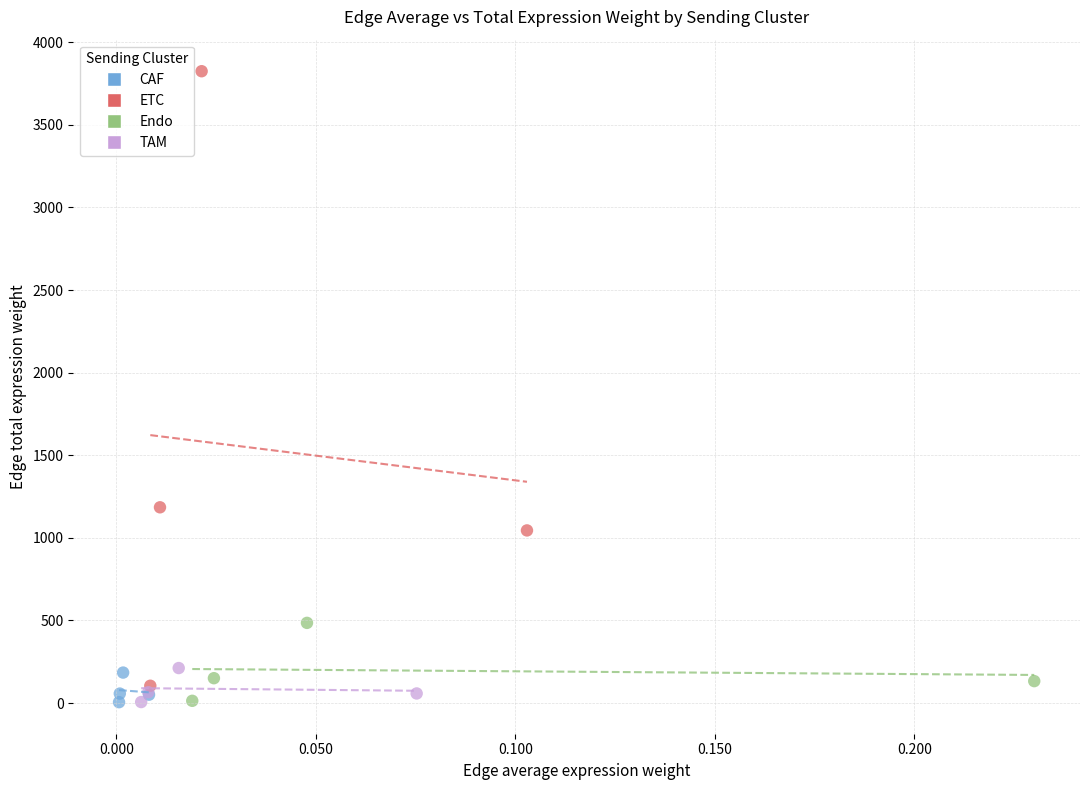

Which series has the widest spread of Y values?

ETC